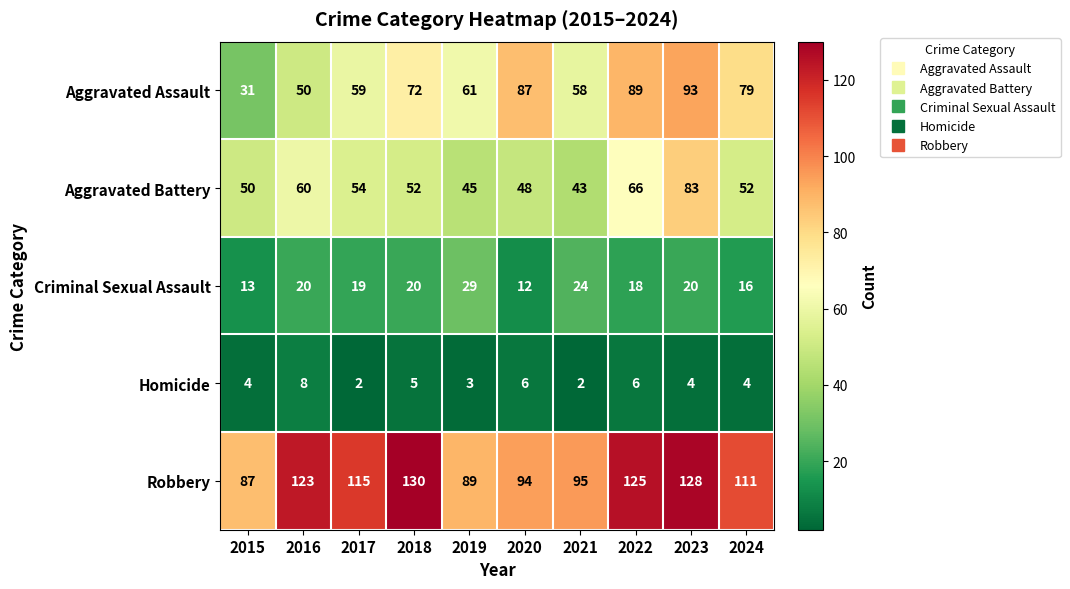

What is the sum of the Aggravated Assault values at 2018 and 2019?

133